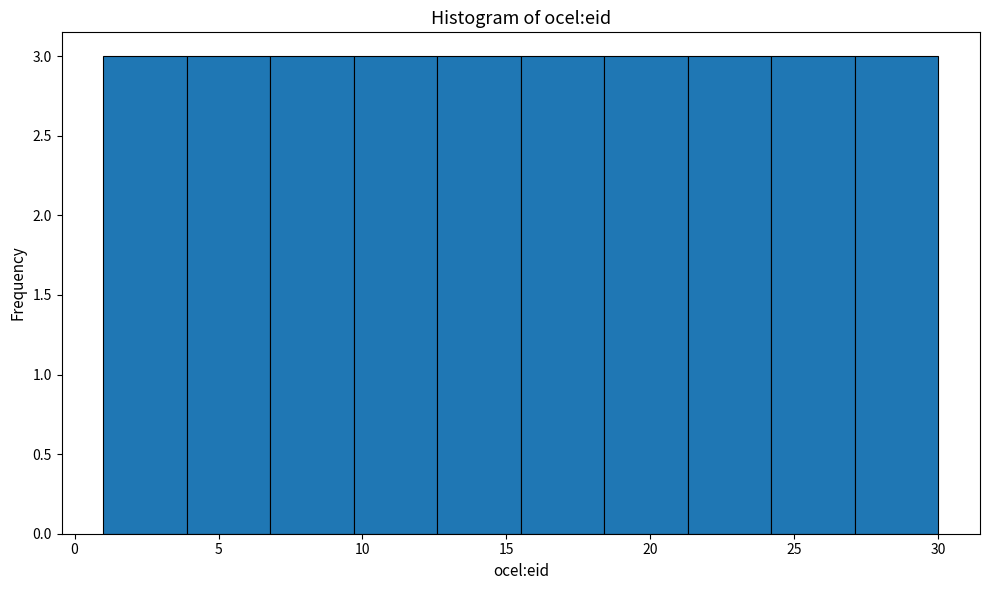

How tall is the bar that spans 6.8 to 9.7 on the x-axis? Neither the bar edges nor the heights are printed on the chart, so give them approximately, as read against the axes.

3